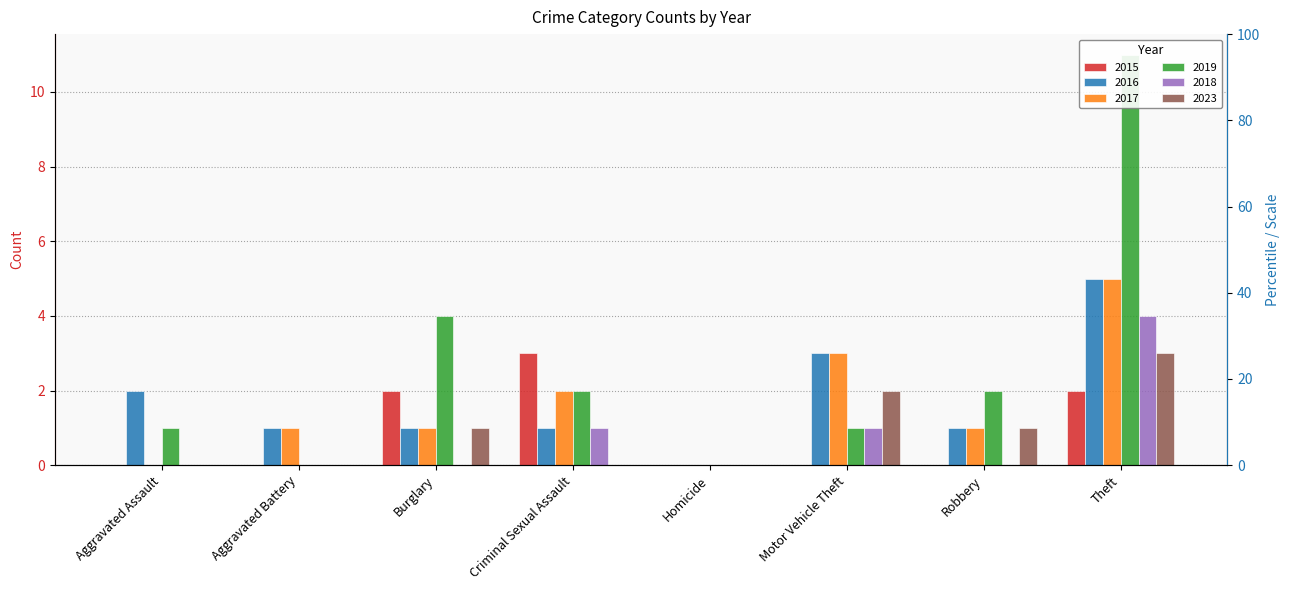

At how many categories does at least one series exceed 0?

7